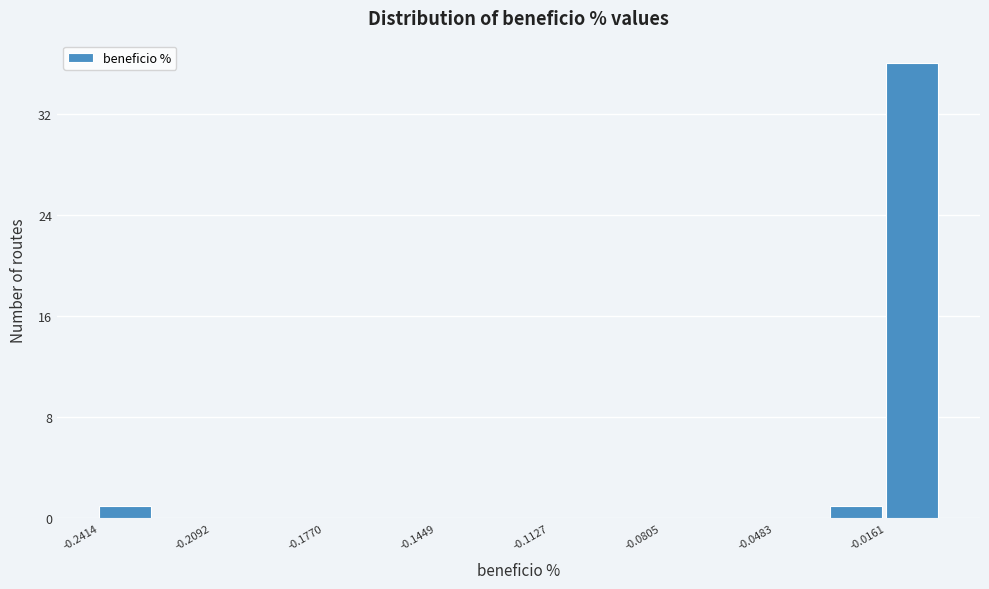

Around what value on the x-axis is the tallest bar? Give the approximate position of its centre, as read against the axis.

-0.010